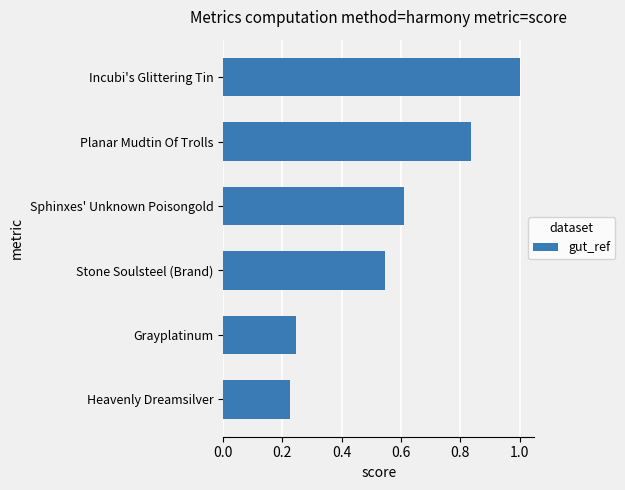

Are the bars horizontal?

Yes